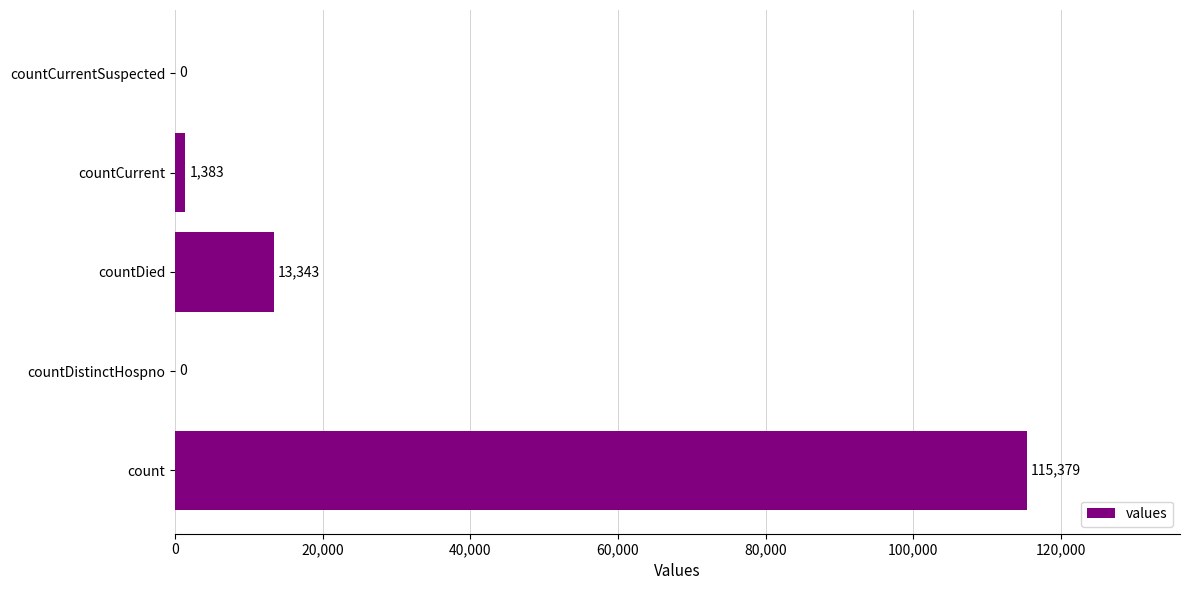

Are the bars horizontal?

Yes